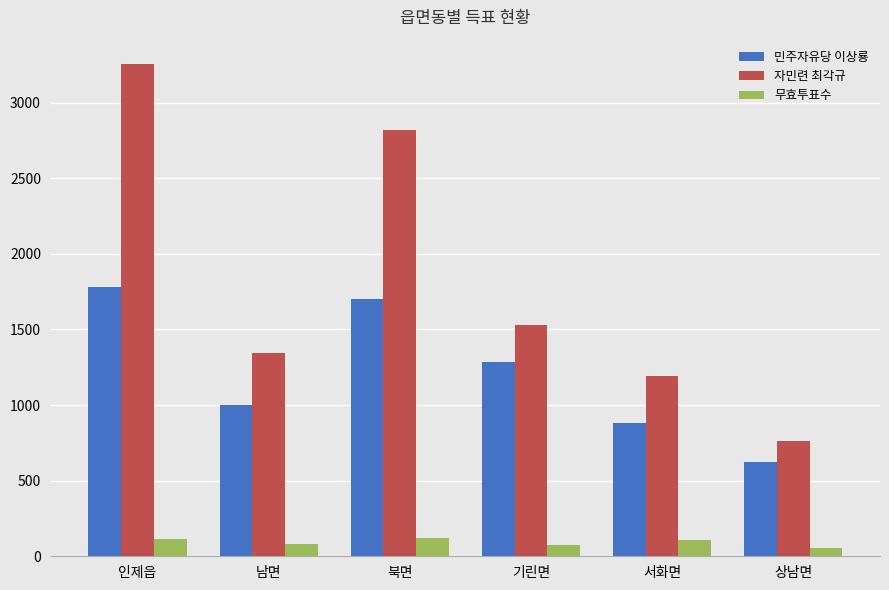

Is it true that 자민련 최각규 equals 5213 at 인제읍?

False